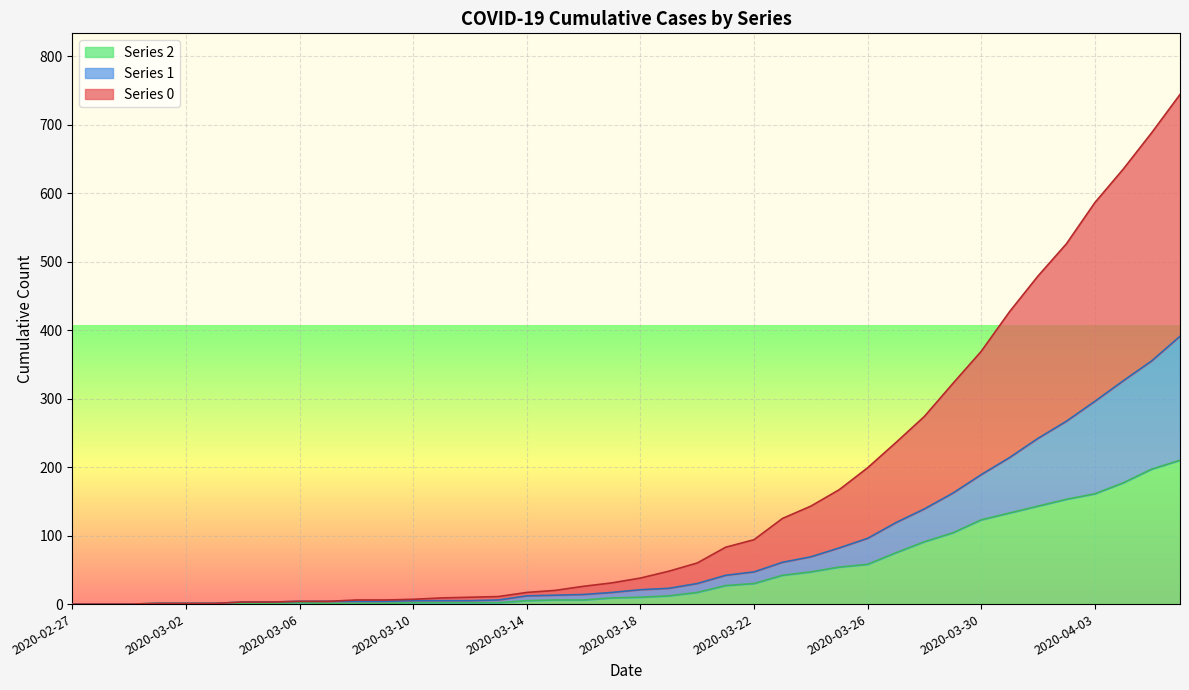

What is the total value across all series at 2020-03-04?

7